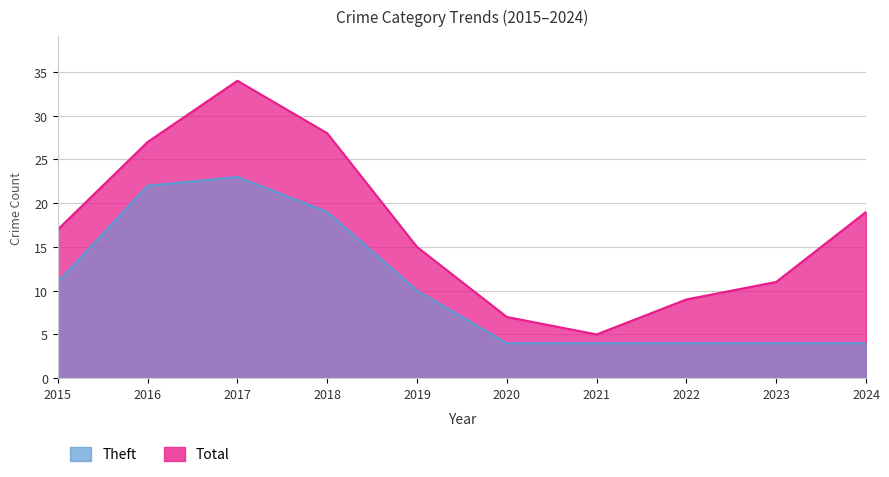

True or false: Theft and Total intersect in this chart.

False